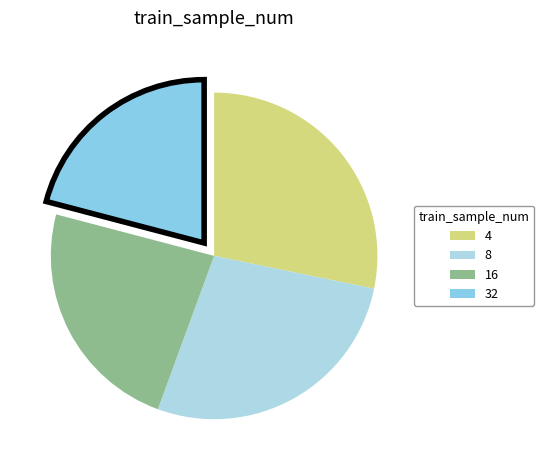

Which slice is the largest?

4